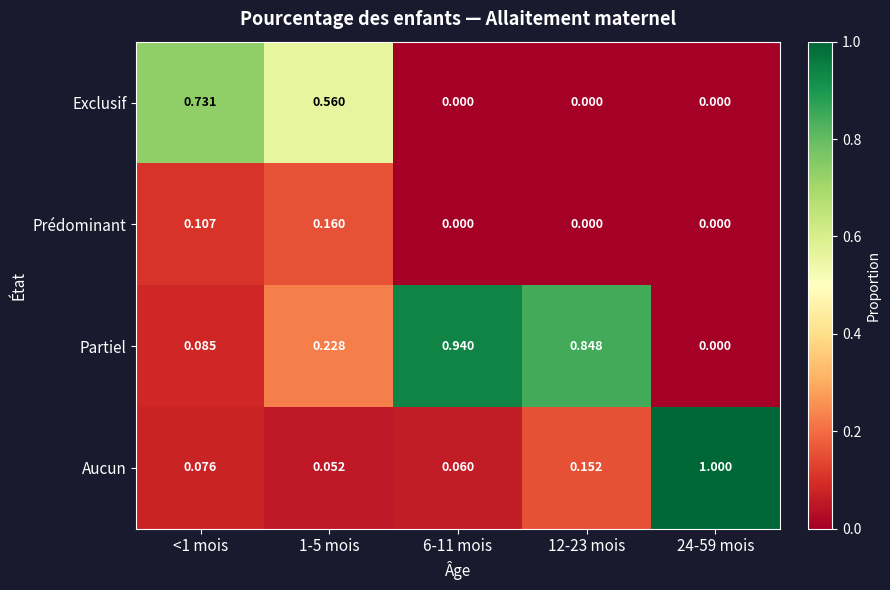

Which series has the widest spread of values?

Aucun